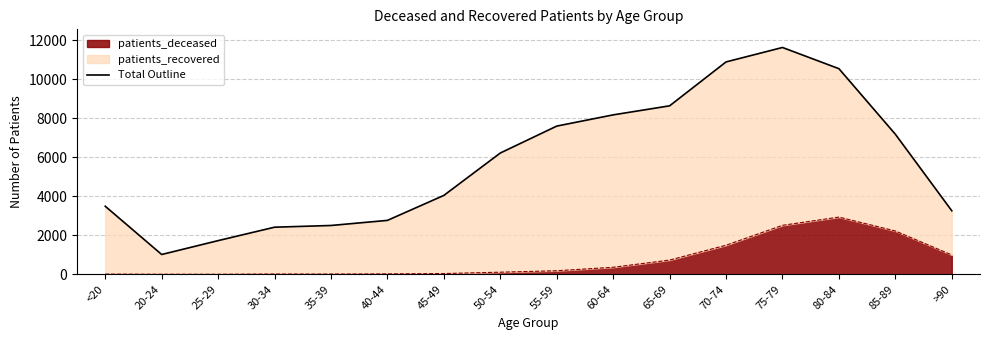

Where is the data nearest to the value 1467?

70-74